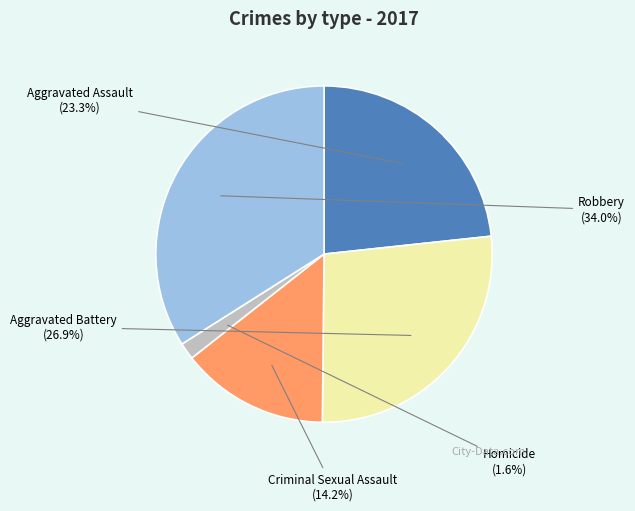

Which category has the smallest portion of the pie?

Homicide